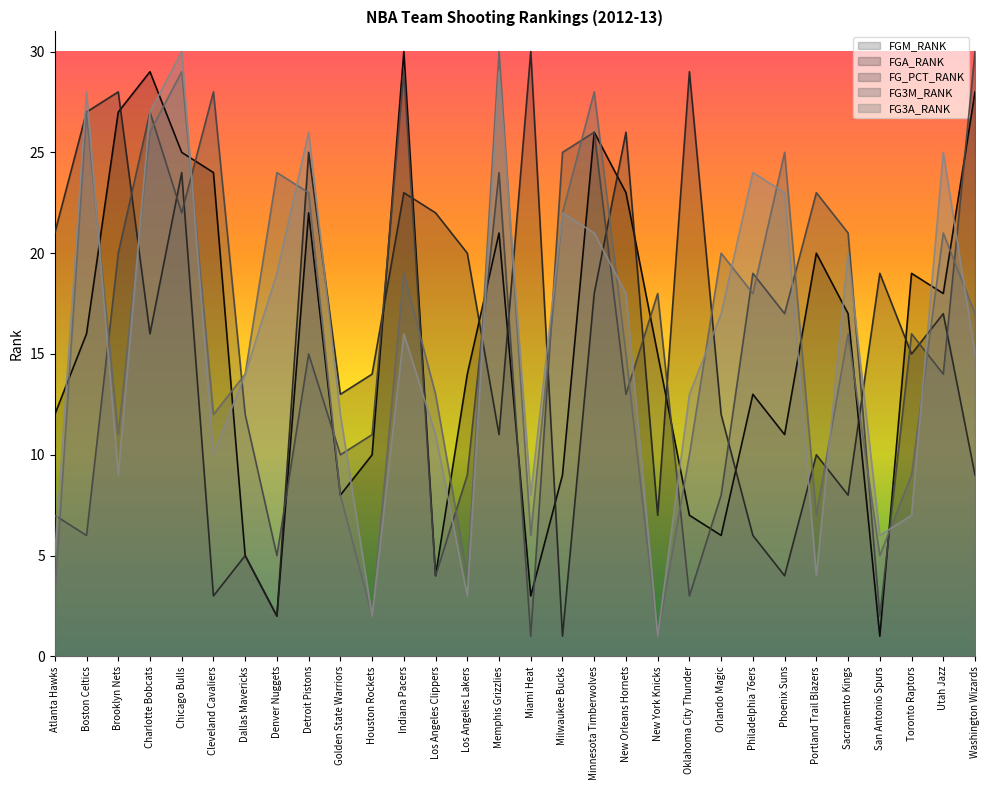

What is the smallest value displayed?

1